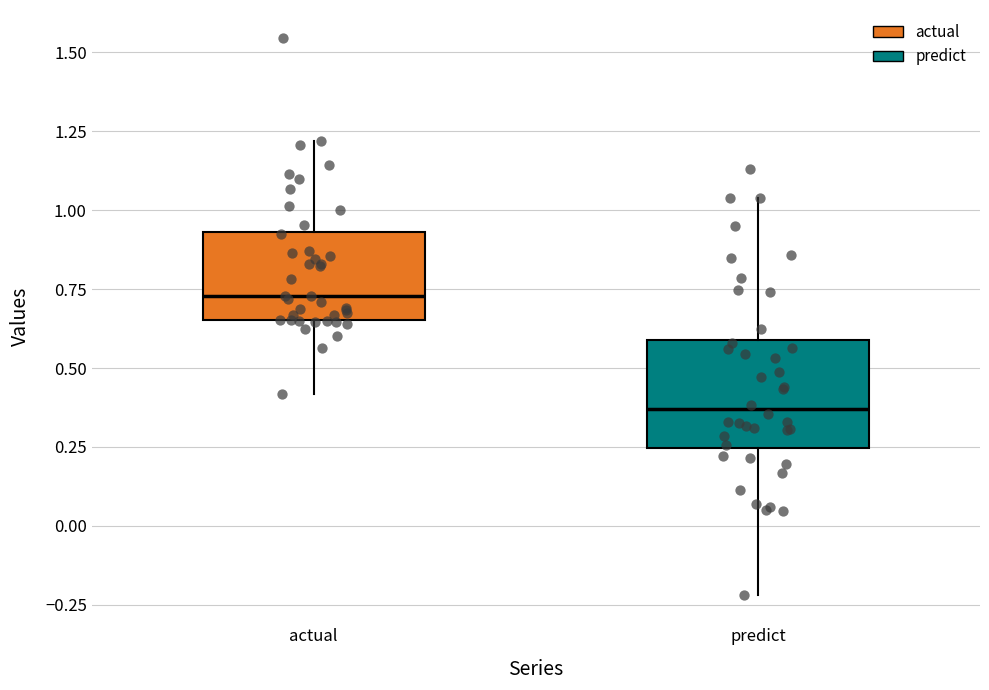

Reading left to right, transcribe this box plot: for each box, give where its median line is, the range the box spans, and where its two whiskers end, as read against the y-axis. The values are not printed on the chart, so give them approximately, as read against the axis.

actual: median 0.75, box 0.65 to 0.95, whiskers 0.40 to 1.20
predict: median 0.35, box 0.25 to 0.60, whiskers -0.20 to 1.05